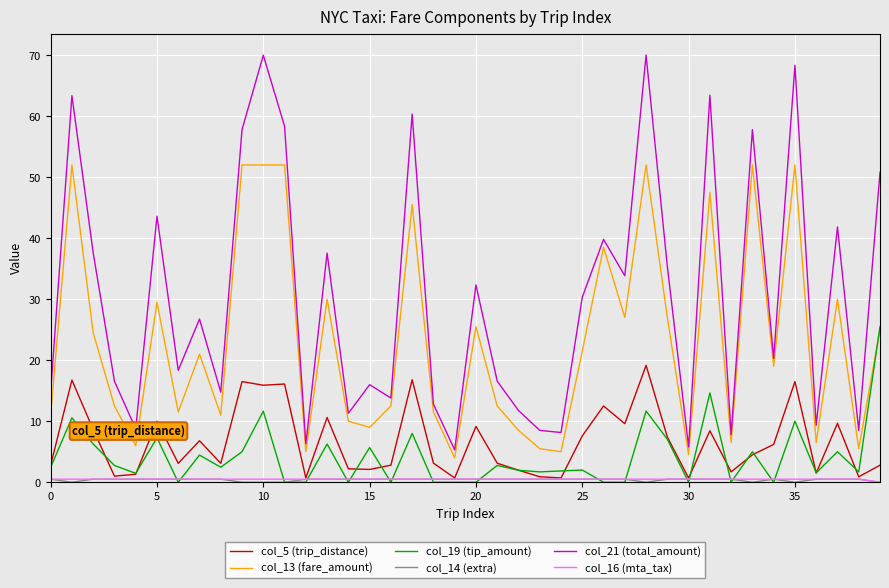

True or false: col_5 (trip_distance) has more than 1 interior local peaks.

True